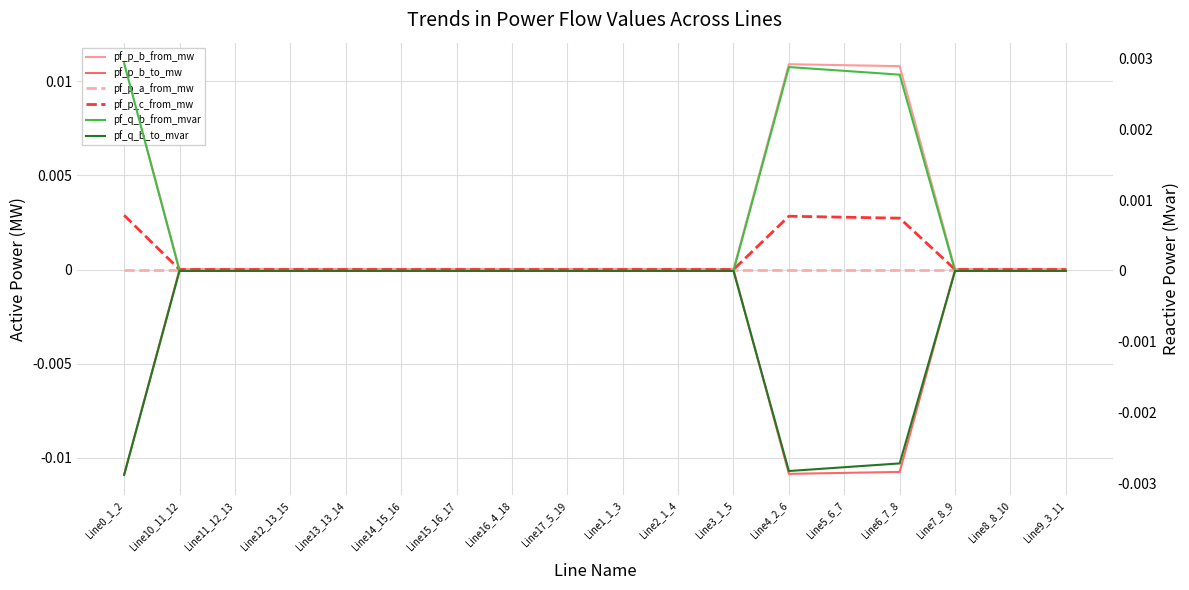

Which series has the largest total across all categories?

pf_p_b_from_mw